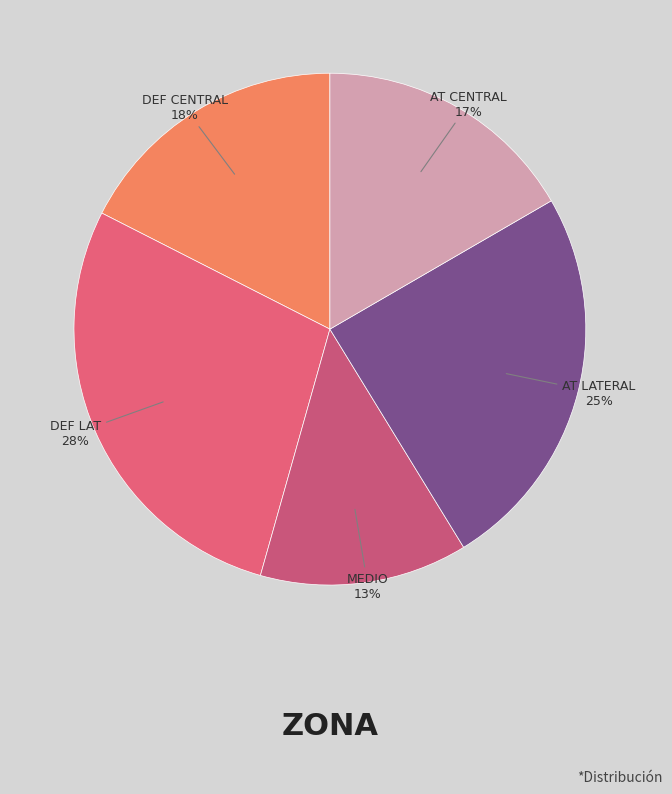

Does any single category account for the majority?

No